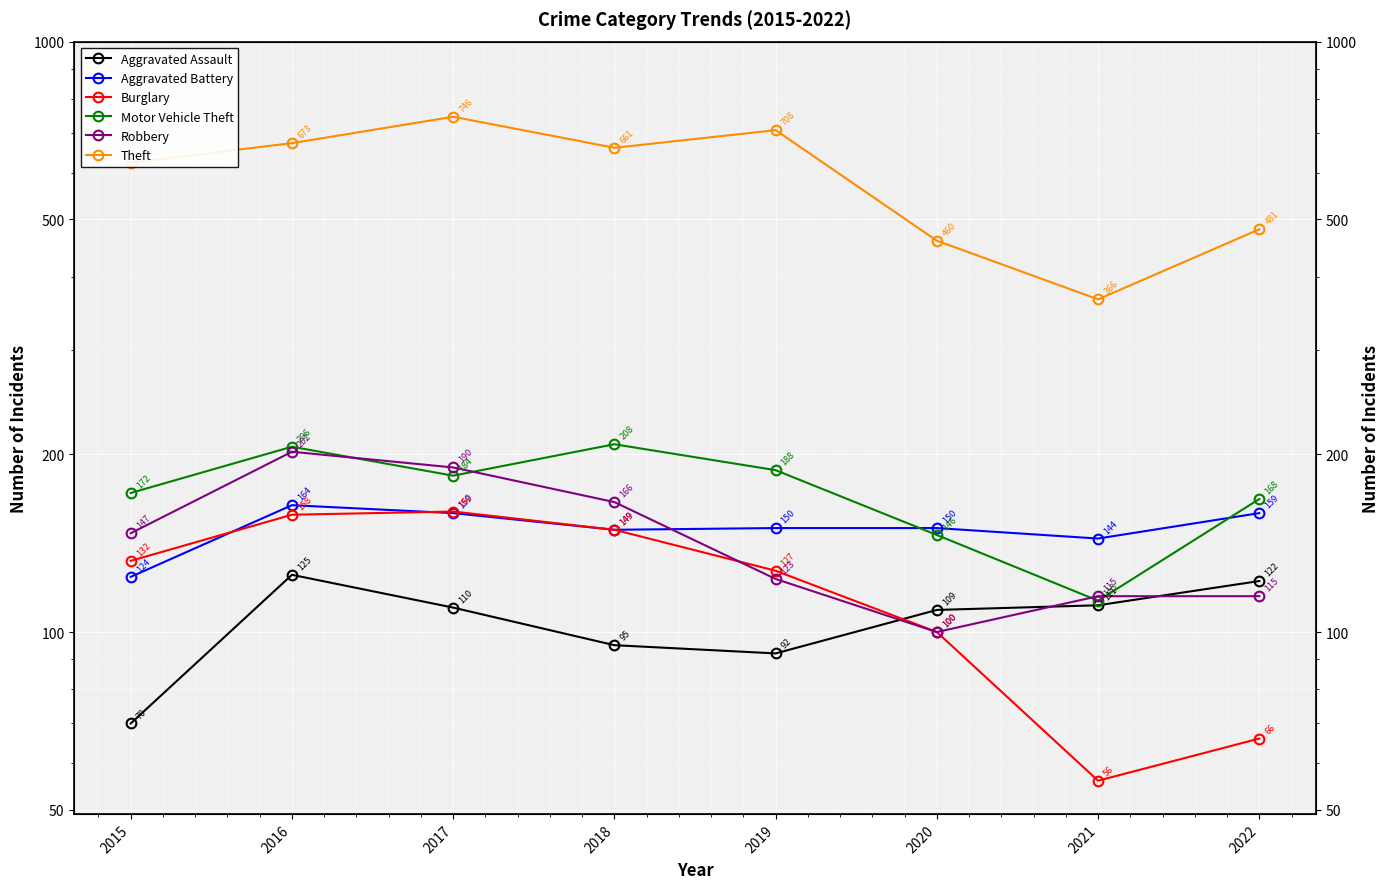

At which category is the sum across all series the highest?

2017